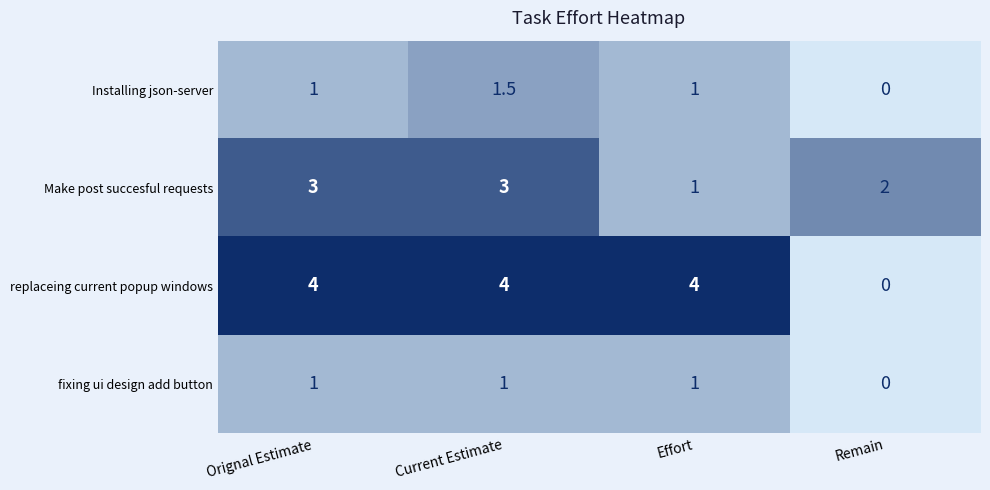

What is the difference between the second highest and minimum values in the Make post succesful requests series?

2.0